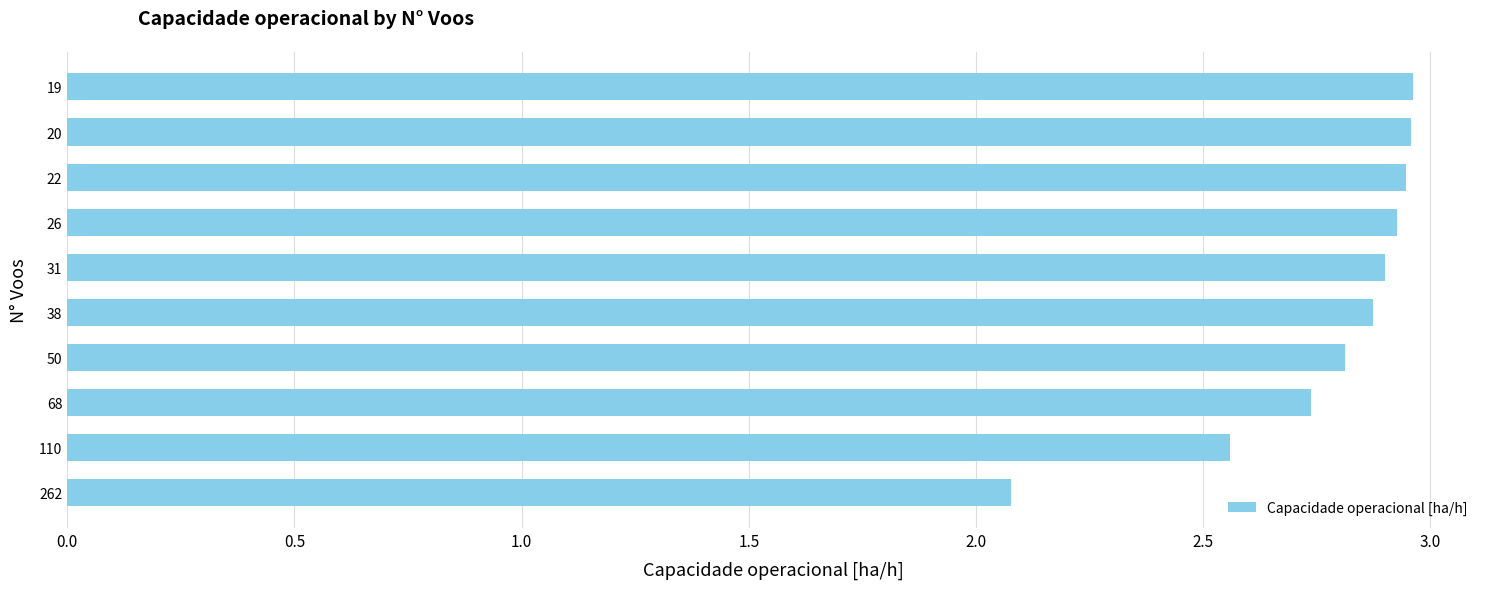

What is the value of the 2nd bar from the left?

2.6